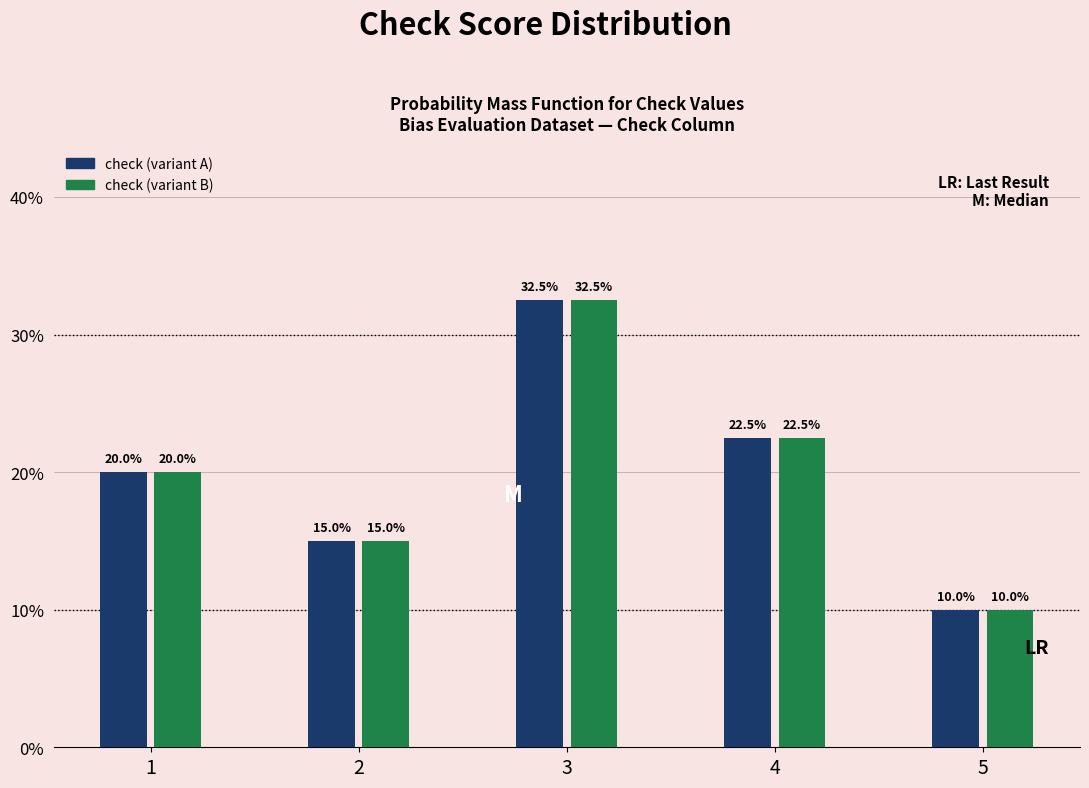

At which category does the chart reach its peak across all series?

3